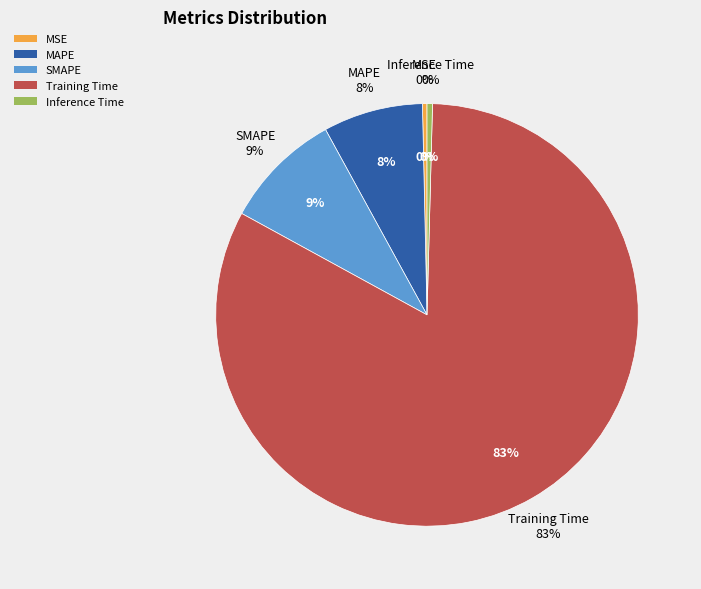

Which has a higher value, Training Time or Inference Time?

Training Time